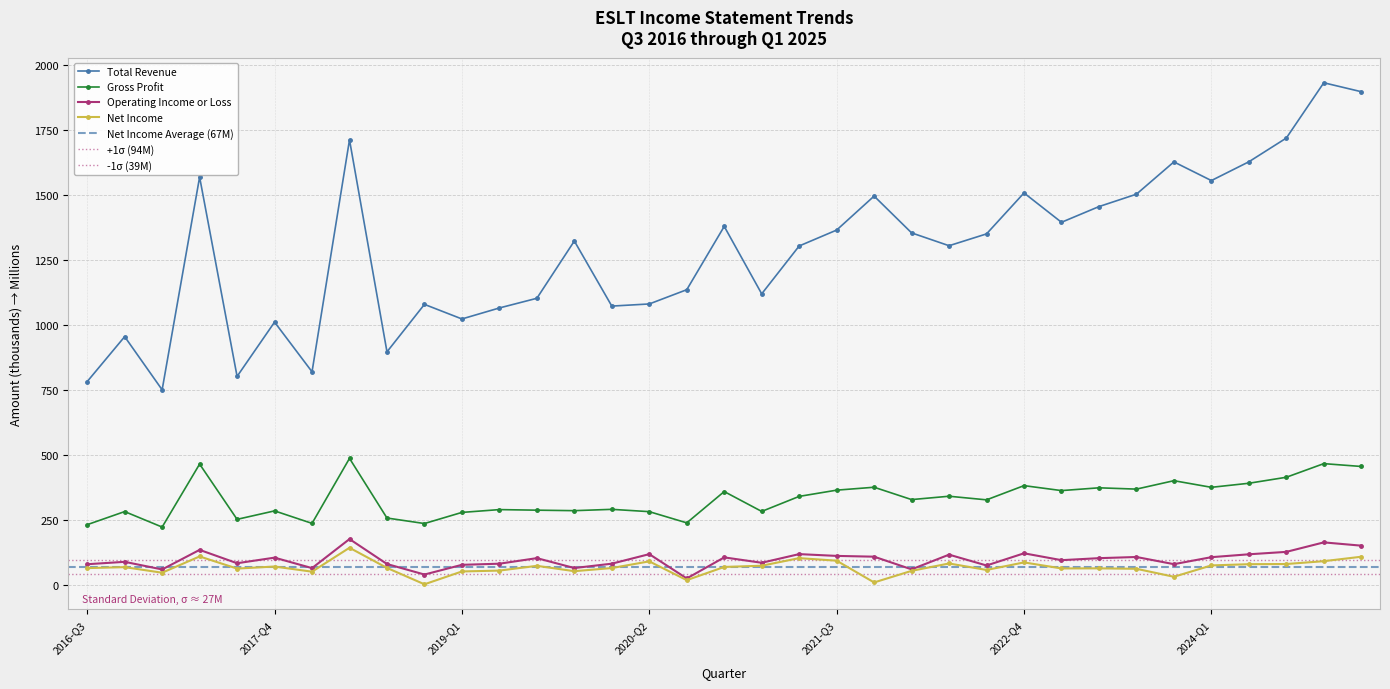

How many lines are shown in the chart?

4